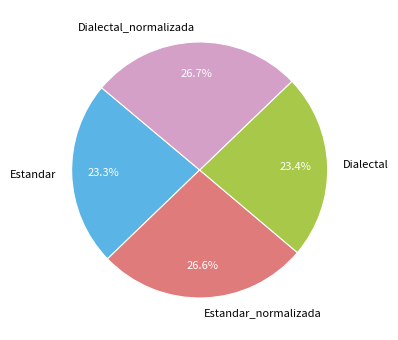

How much of the chart is everything except Dialectal?

76.6%